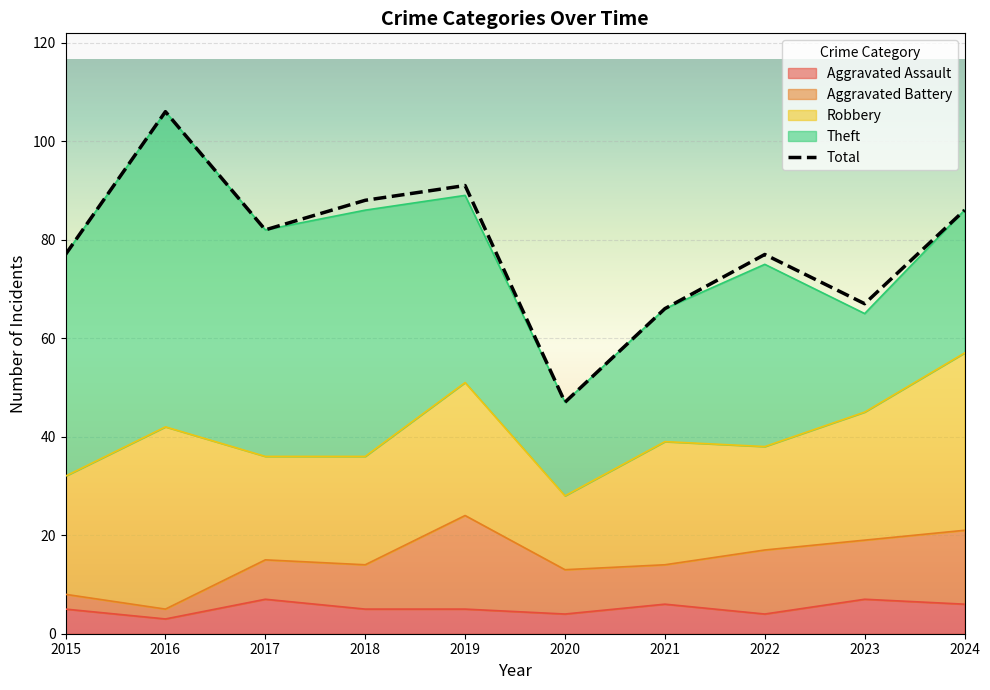

Is it true that Aggravated Assault equals 4 at 2020?

True